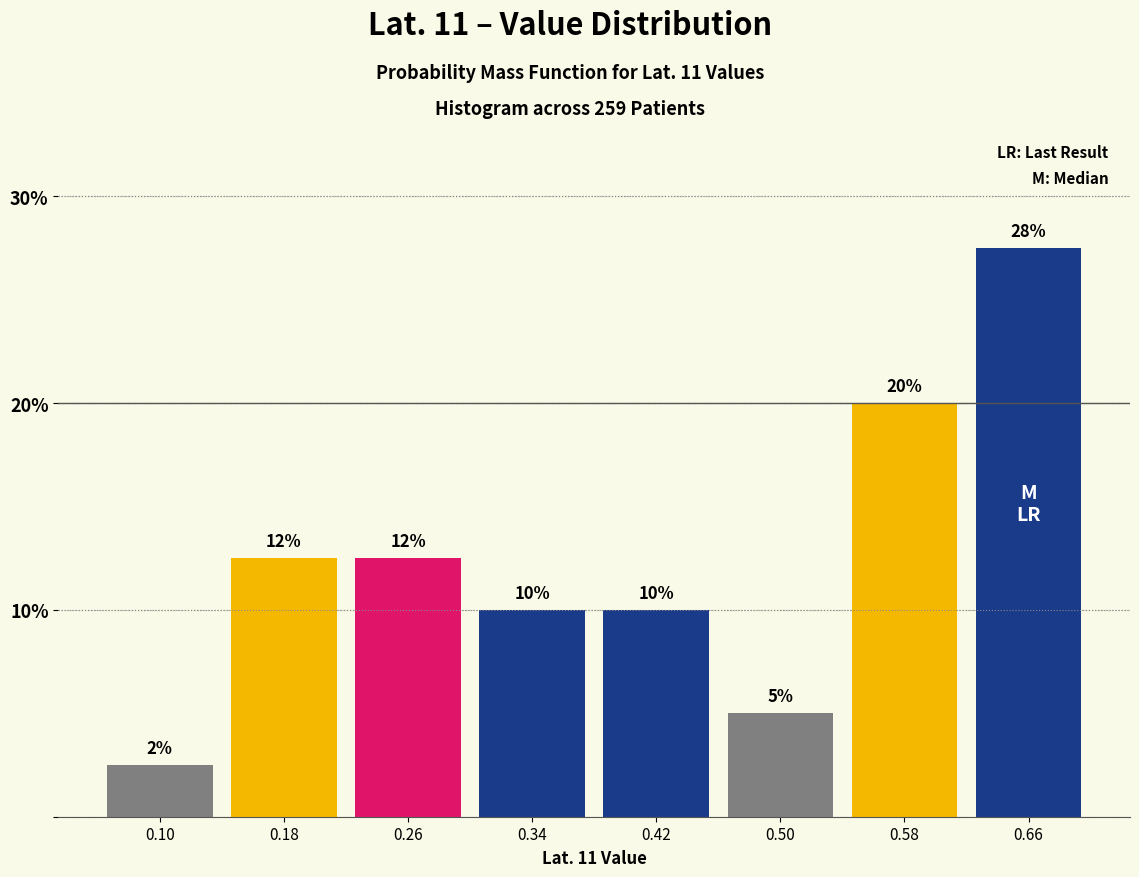

What is the difference between the second highest and second lowest values?

15.0